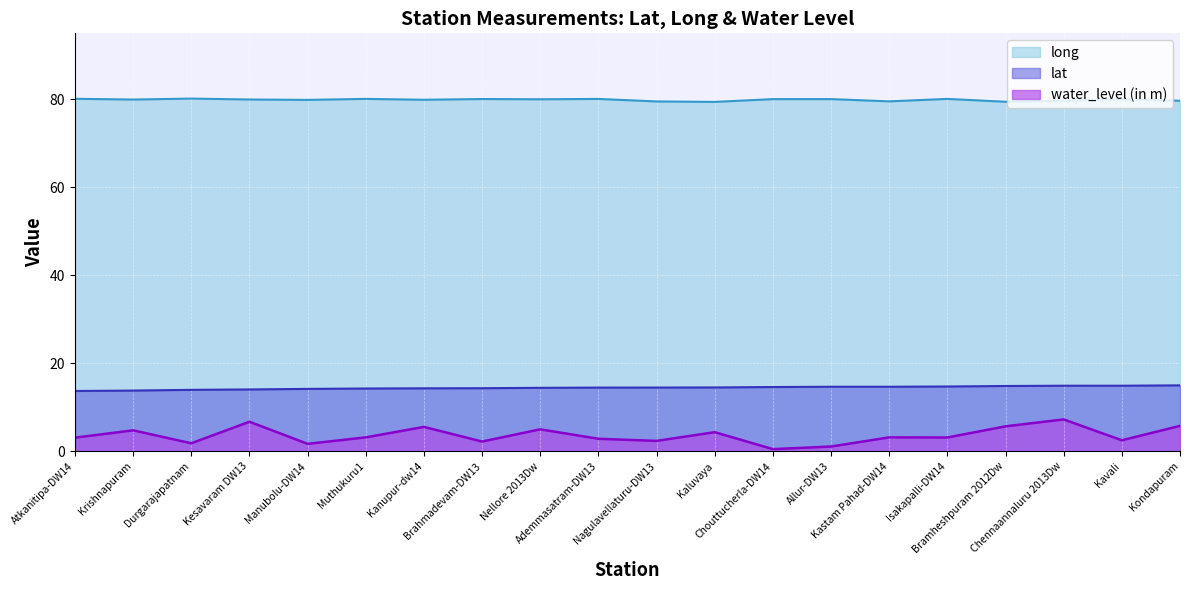

What is the difference between the highest and lowest values at Muthukuru1?

76.9